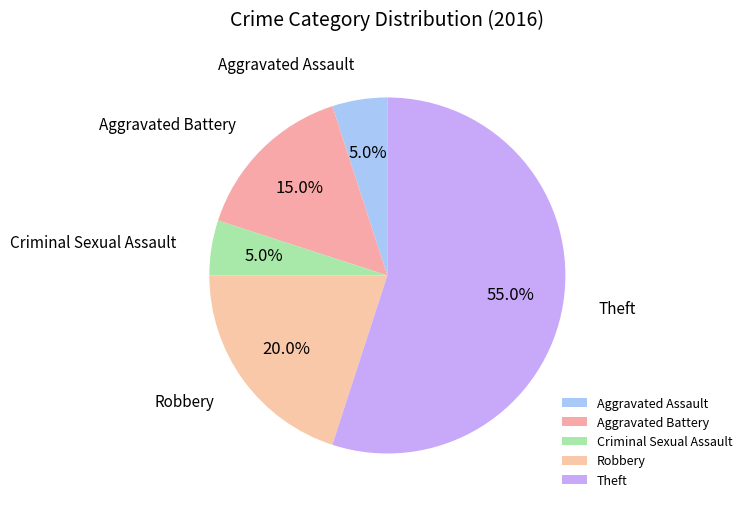

To the nearest percent, what portion does Criminal Sexual Assault represent?

5%